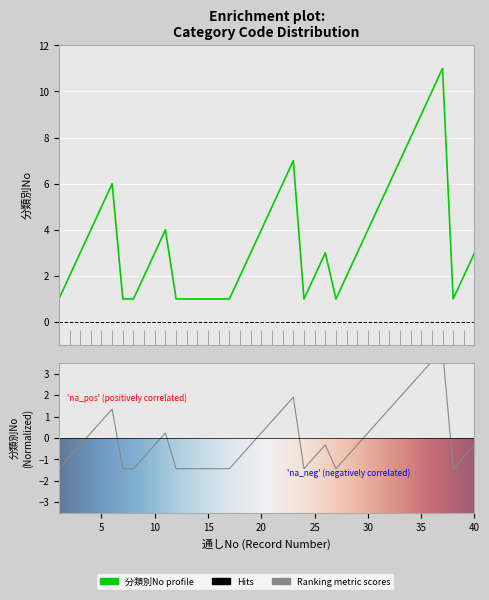

Does the chart display data point markers on the line(s)?

No